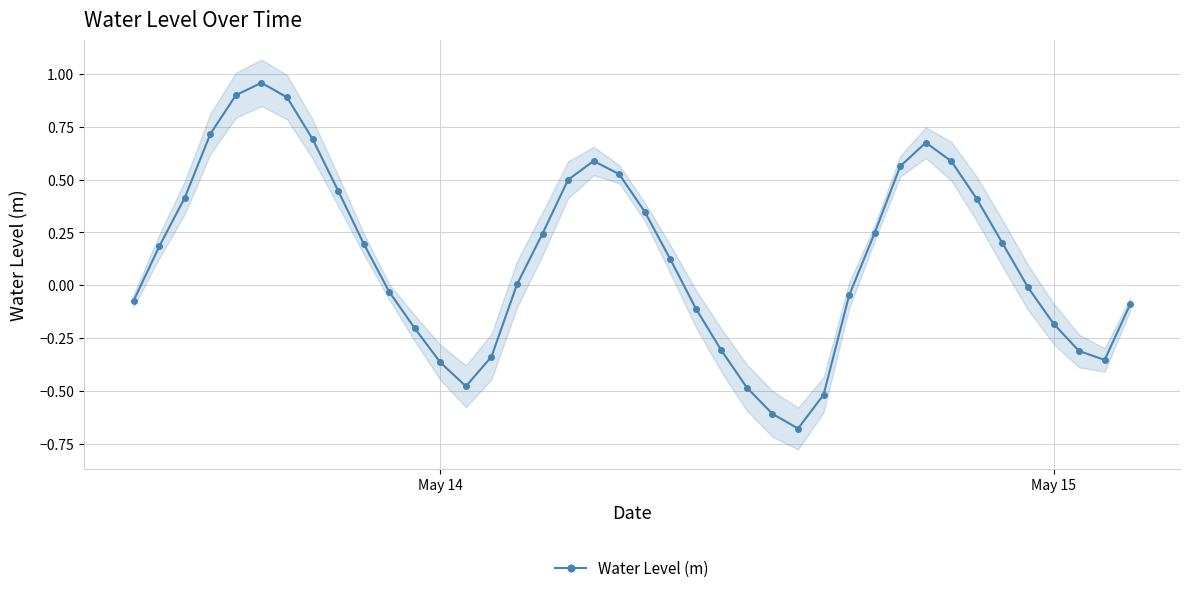

True or false: Water Level (m) has more than 1 points higher than both neighbors.

True